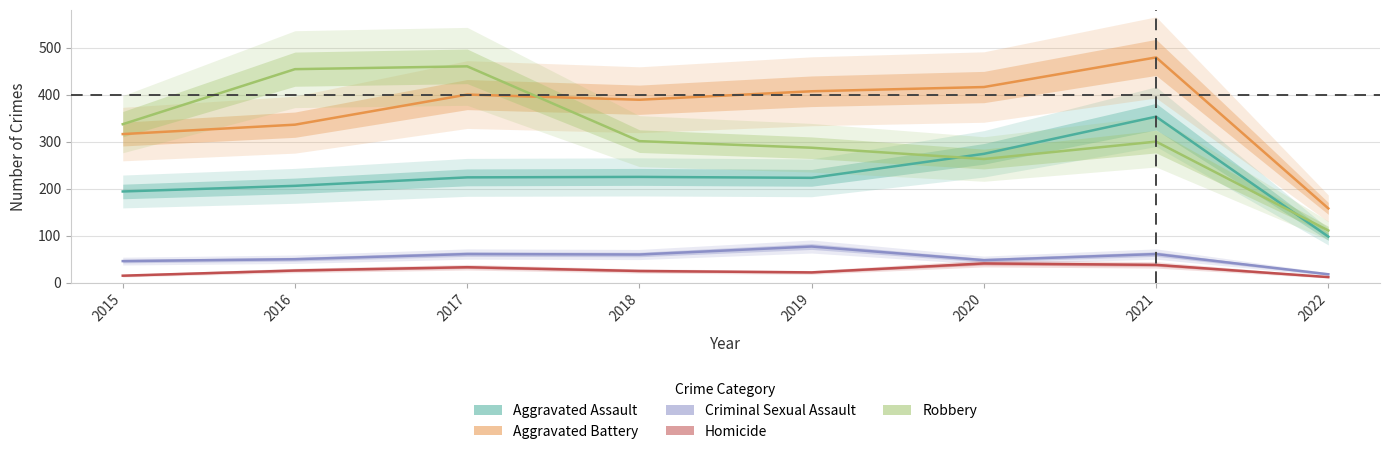

The value of Homicide at 2022 is 5. True or false?

False